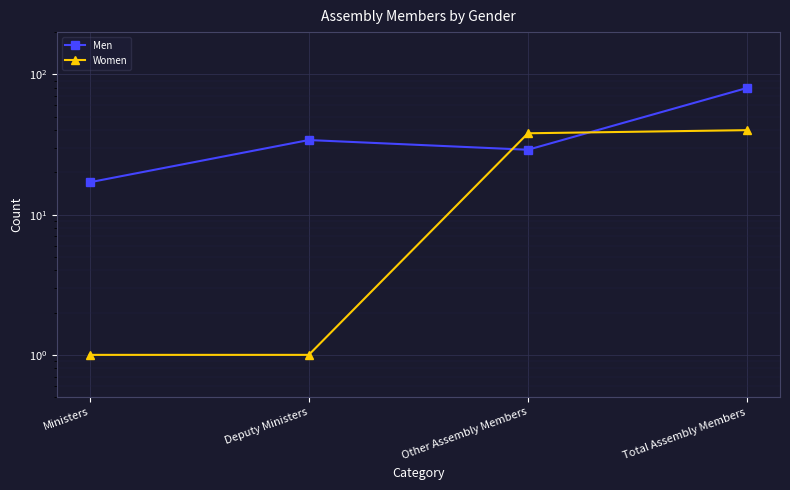

What is the maximum value for Men?

80